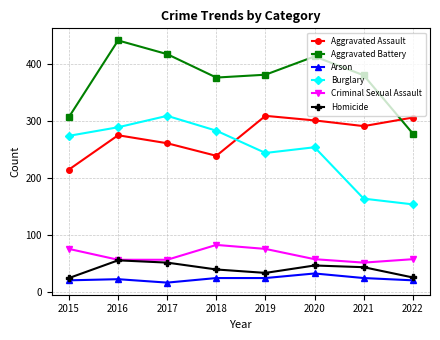

Which label corresponds to the smallest value in the chart?

2017